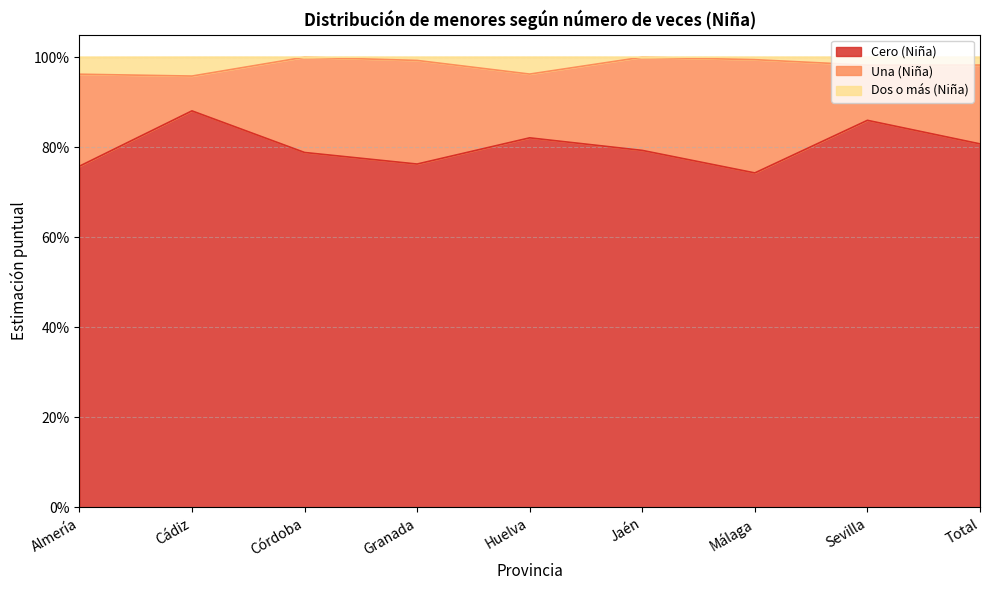

What is the value of the Dos o más (Niña) point at the 8th from the left?

1.0